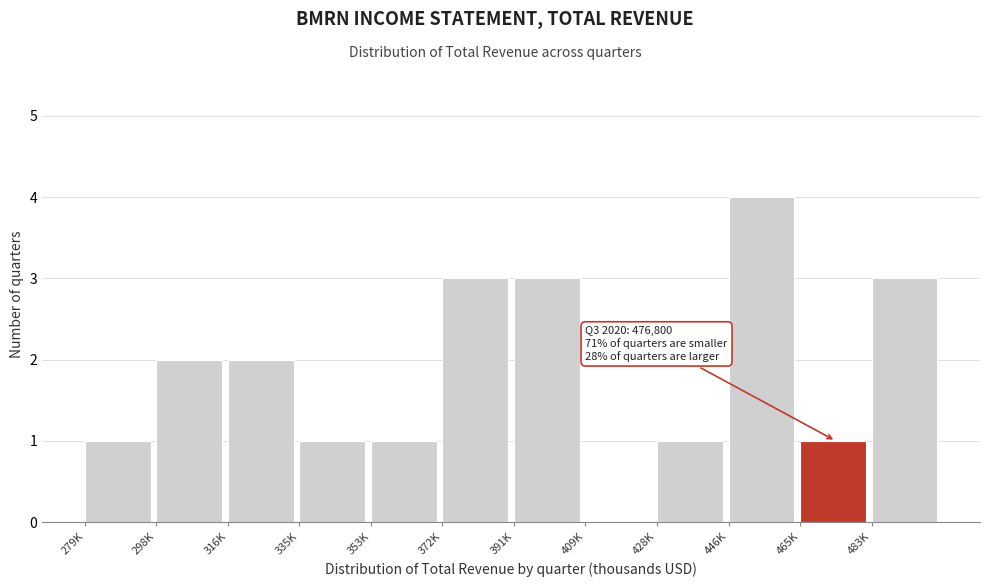

Reading left to right, what are all the values shown in this chart?

279K=1	298K=2	316K=2	335K=1	353K=1	372K=3	391K=3	409K=0	428K=1	446K=4	465K=1	483K=3